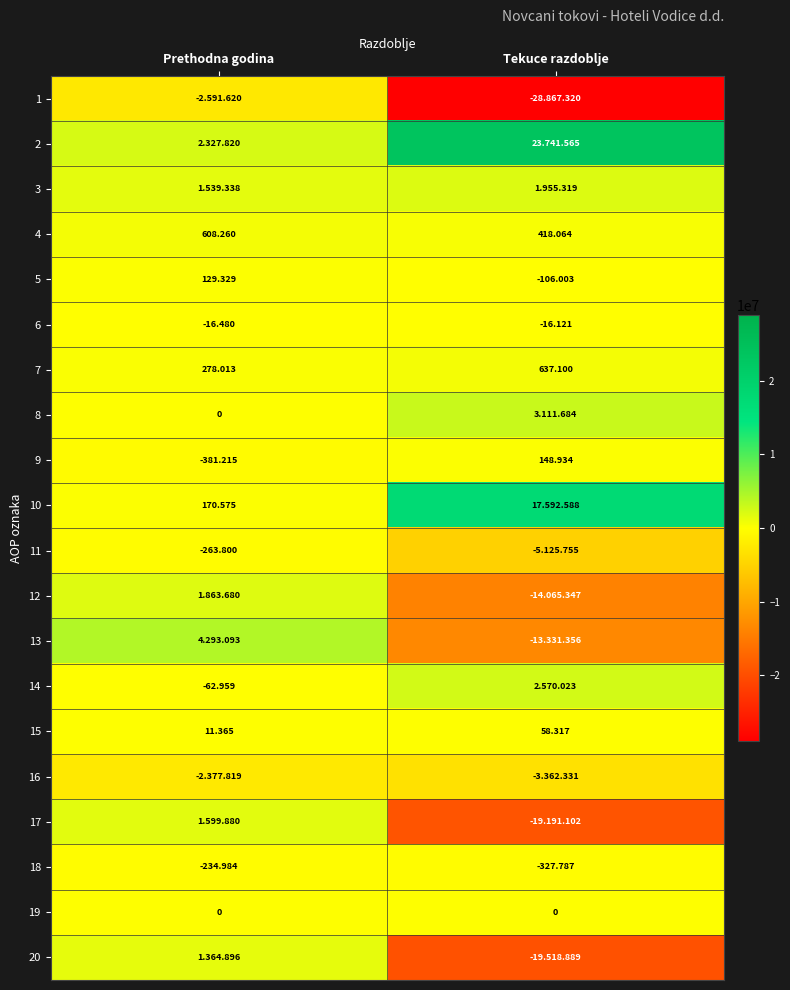

Is the value of 7 at Prethodna godina greater than the value of 9 at Prethodna godina?

Yes